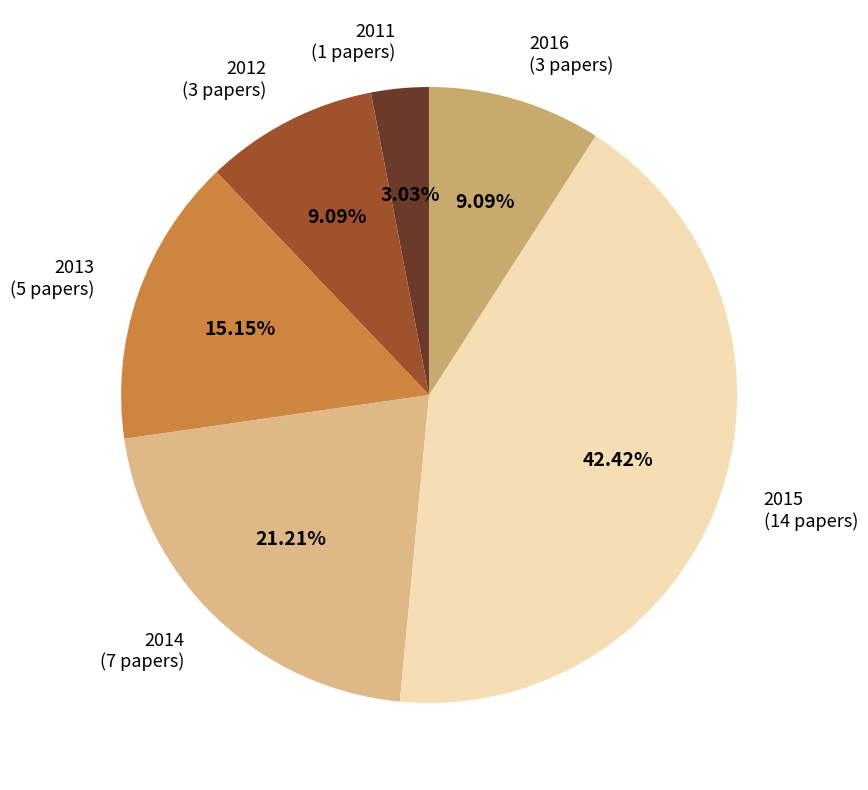

Count the number of slices in the pie.

6